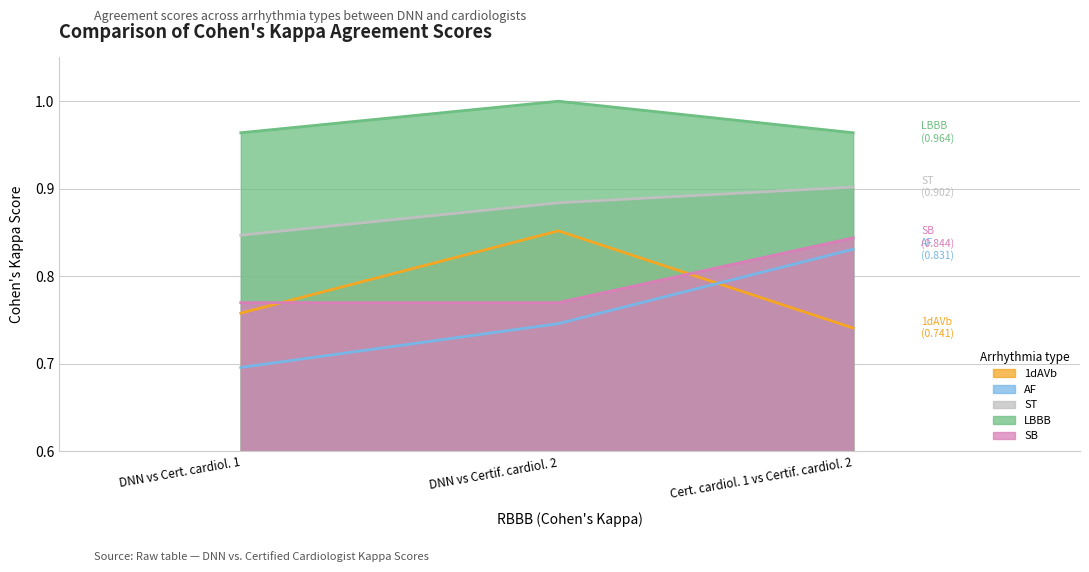

How many ST values are between 0 and 1?

3